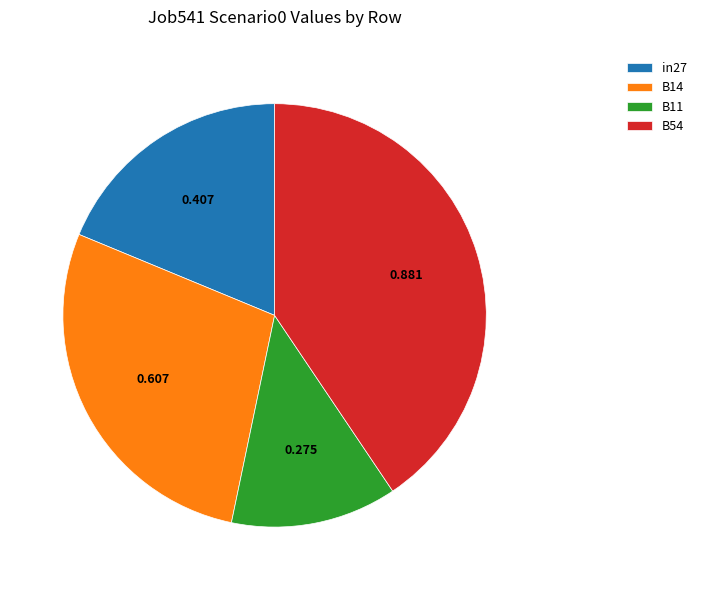

Do B54 and B14 together represent more than half of the pie?

Yes